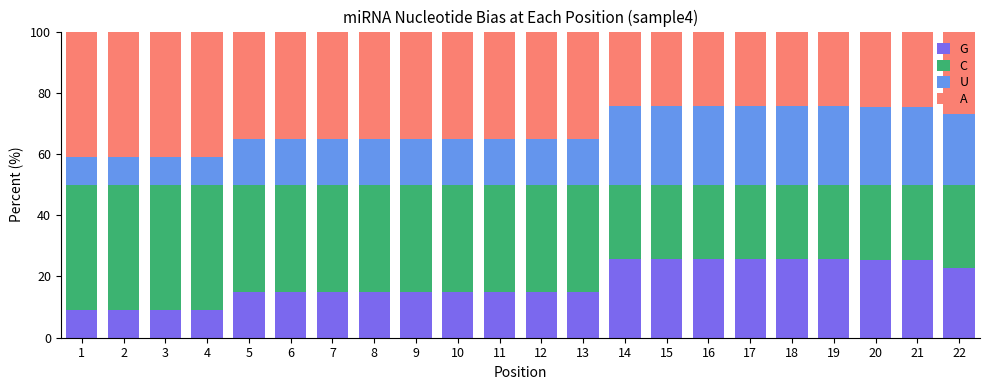

What is the approximate value of G at 15?

25.6